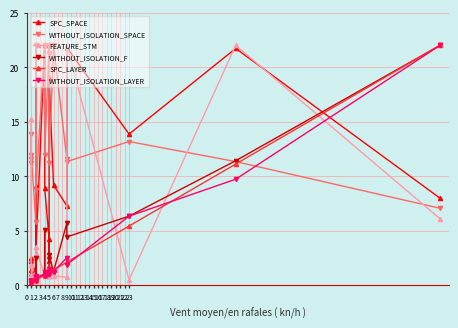

What is the difference between the maximum and minimum values in the WITHOUT_ISOLATION_LAYER series?

21.8